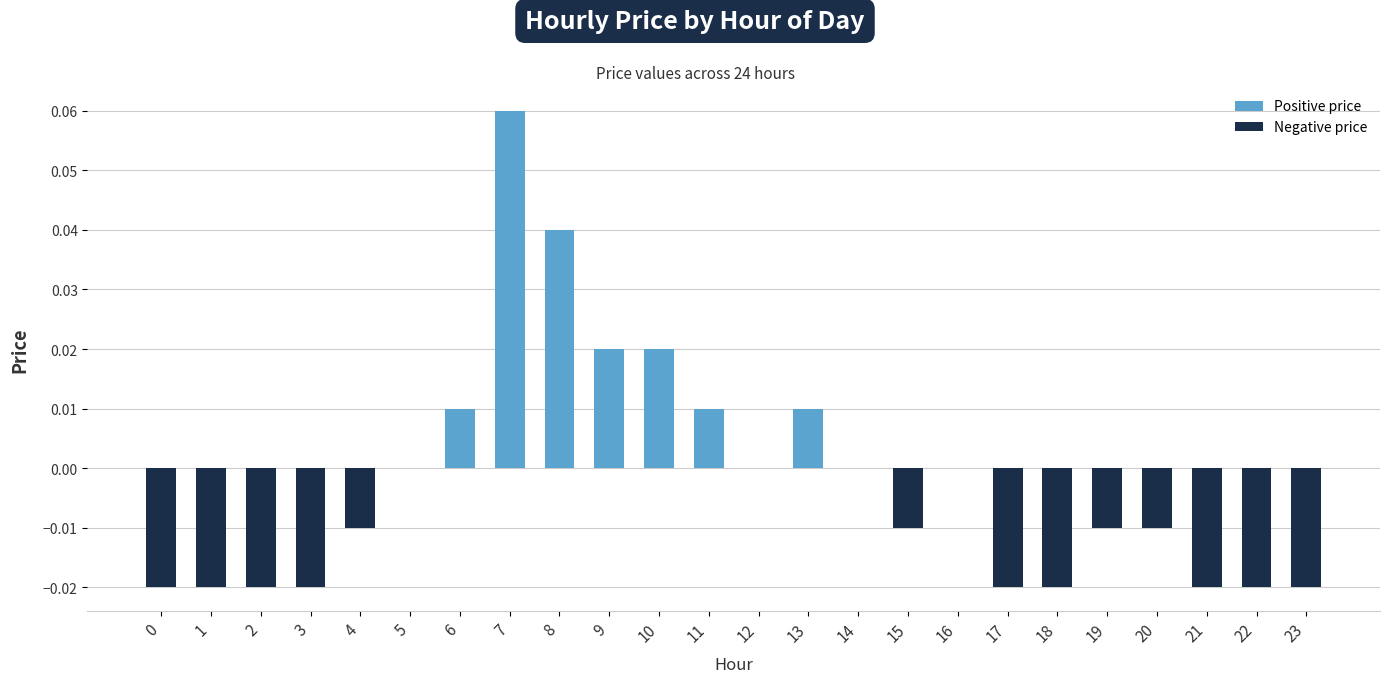

What is the change in value from 3 to 7?

+0.1